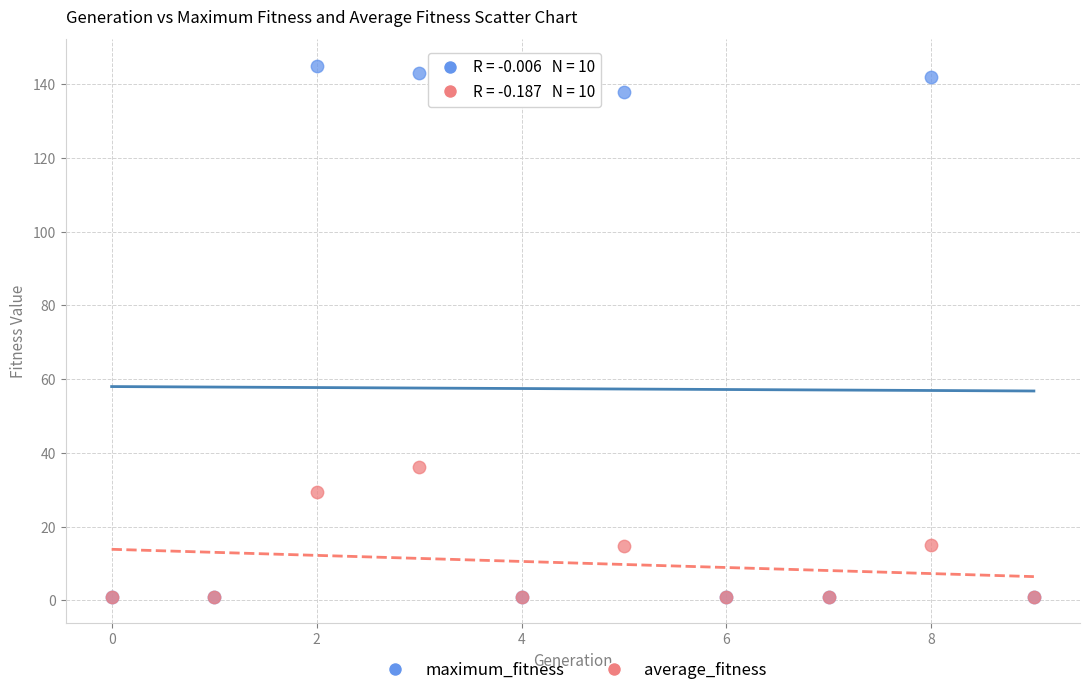

In the maximum_fitness series, what Y value is closest to 73?

138.0